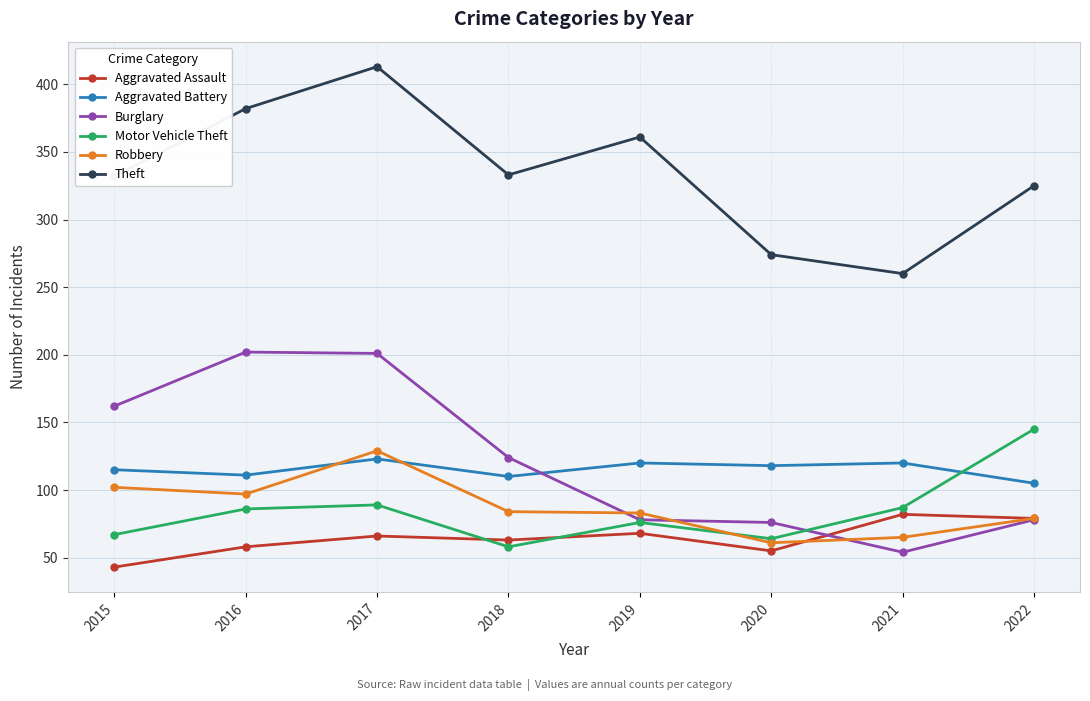

Which series ends up on top after the final intersection of Aggravated Battery and Motor Vehicle Theft?

Motor Vehicle Theft